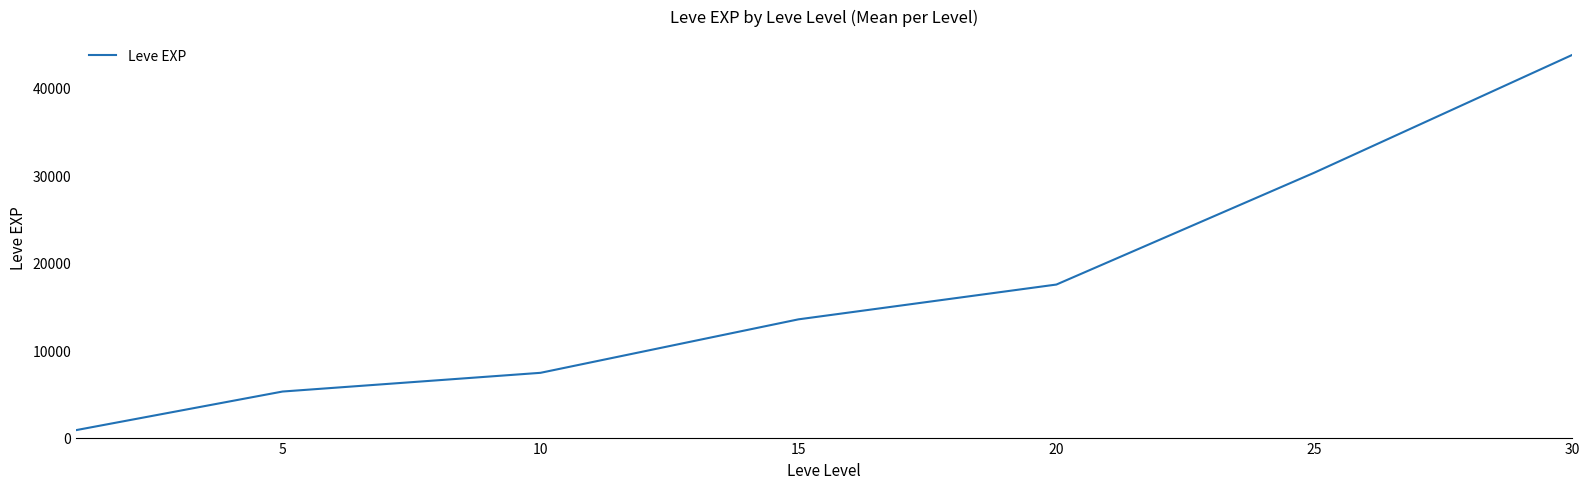

What is the maximum value shown in the chart?

43730.0